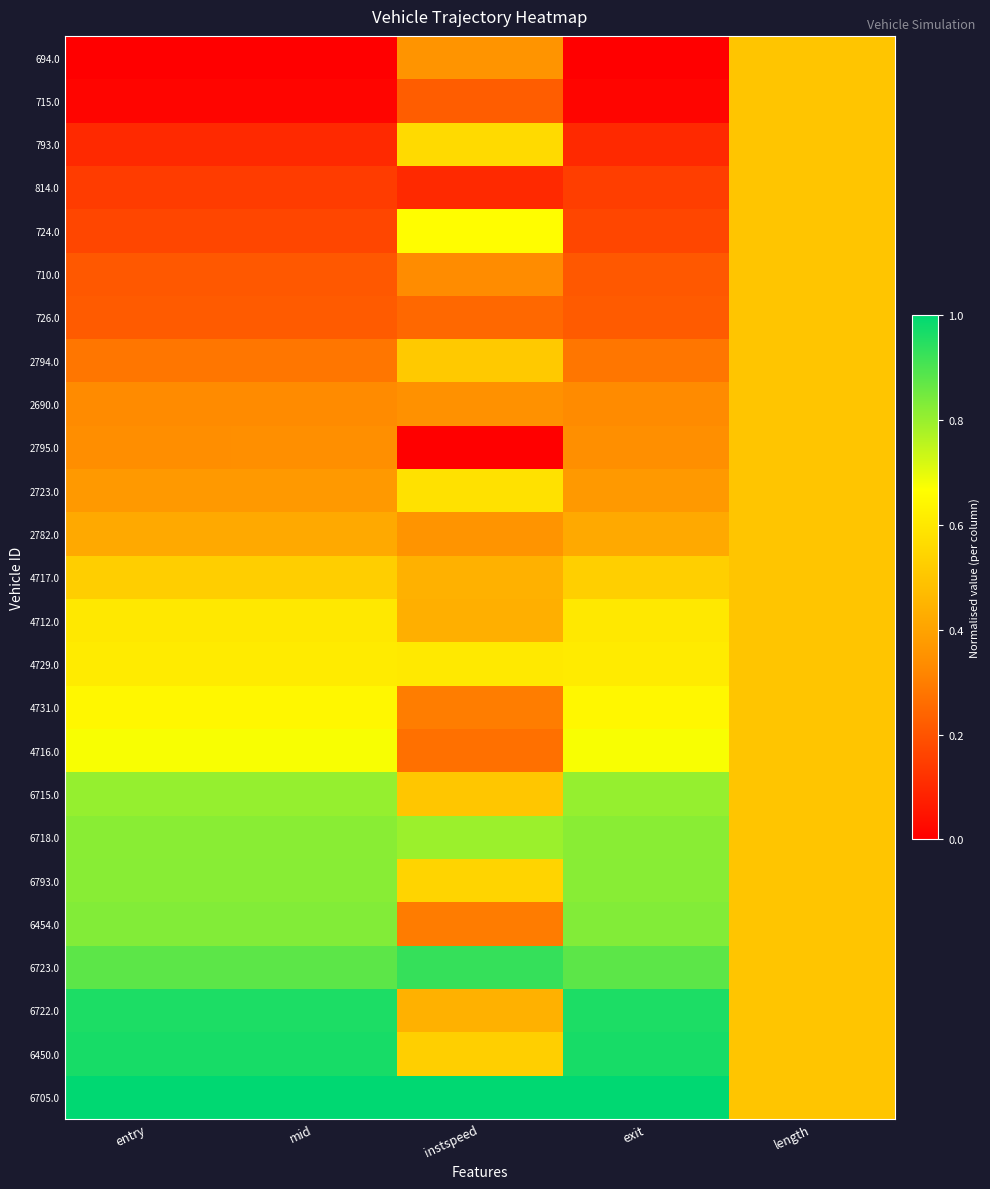

Reading left to right, list all the values displayed in this chart.

694.0: entry=0.0	mid=0.0	instspeed=0.4	exit=0.0	length=0.5
715.0: entry=0.0	mid=0.0	instspeed=0.2	exit=0.0	length=0.5
793.0: entry=0.1	mid=0.1	instspeed=0.6	exit=0.1	length=0.5
814.0: entry=0.1	mid=0.1	instspeed=0.1	exit=0.1	length=0.5
724.0: entry=0.2	mid=0.2	instspeed=0.7	exit=0.2	length=0.5
710.0: entry=0.2	mid=0.2	instspeed=0.3	exit=0.2	length=0.5
726.0: entry=0.2	mid=0.2	instspeed=0.2	exit=0.2	length=0.5
2794.0: entry=0.3	mid=0.3	instspeed=0.5	exit=0.3	length=0.5
2690.0: entry=0.3	mid=0.3	instspeed=0.3	exit=0.3	length=0.5
2795.0: entry=0.3	mid=0.3	instspeed=0.0	exit=0.3	length=0.5
2723.0: entry=0.4	mid=0.4	instspeed=0.6	exit=0.4	length=0.5
2782.0: entry=0.4	mid=0.4	instspeed=0.4	exit=0.4	length=0.5
4717.0: entry=0.5	mid=0.5	instspeed=0.4	exit=0.5	length=0.5
4712.0: entry=0.6	mid=0.6	instspeed=0.4	exit=0.6	length=0.5
4729.0: entry=0.6	mid=0.6	instspeed=0.6	exit=0.6	length=0.5
4731.0: entry=0.6	mid=0.6	instspeed=0.3	exit=0.6	length=0.5
4716.0: entry=0.7	mid=0.7	instspeed=0.3	exit=0.7	length=0.5
6715.0: entry=0.8	mid=0.8	instspeed=0.5	exit=0.8	length=0.5
6718.0: entry=0.8	mid=0.8	instspeed=0.8	exit=0.8	length=0.5
6793.0: entry=0.8	mid=0.8	instspeed=0.5	exit=0.8	length=0.5
6454.0: entry=0.8	mid=0.8	instspeed=0.3	exit=0.8	length=0.5
6723.0: entry=0.9	mid=0.9	instspeed=0.9	exit=0.9	length=0.5
6722.0: entry=1.0	mid=1.0	instspeed=0.4	exit=1.0	length=0.5
6450.0: entry=1.0	mid=1.0	instspeed=0.5	exit=1.0	length=0.5
6705.0: entry=1.0	mid=1.0	instspeed=1.0	exit=1.0	length=0.5